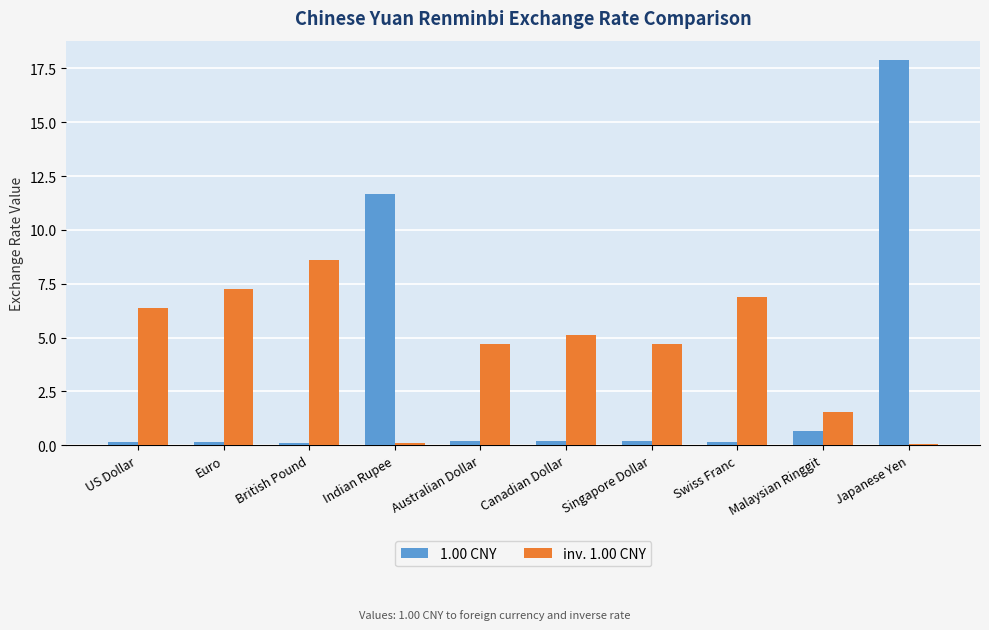

At which label does 1.00 CNY reach its peak?

Japanese Yen